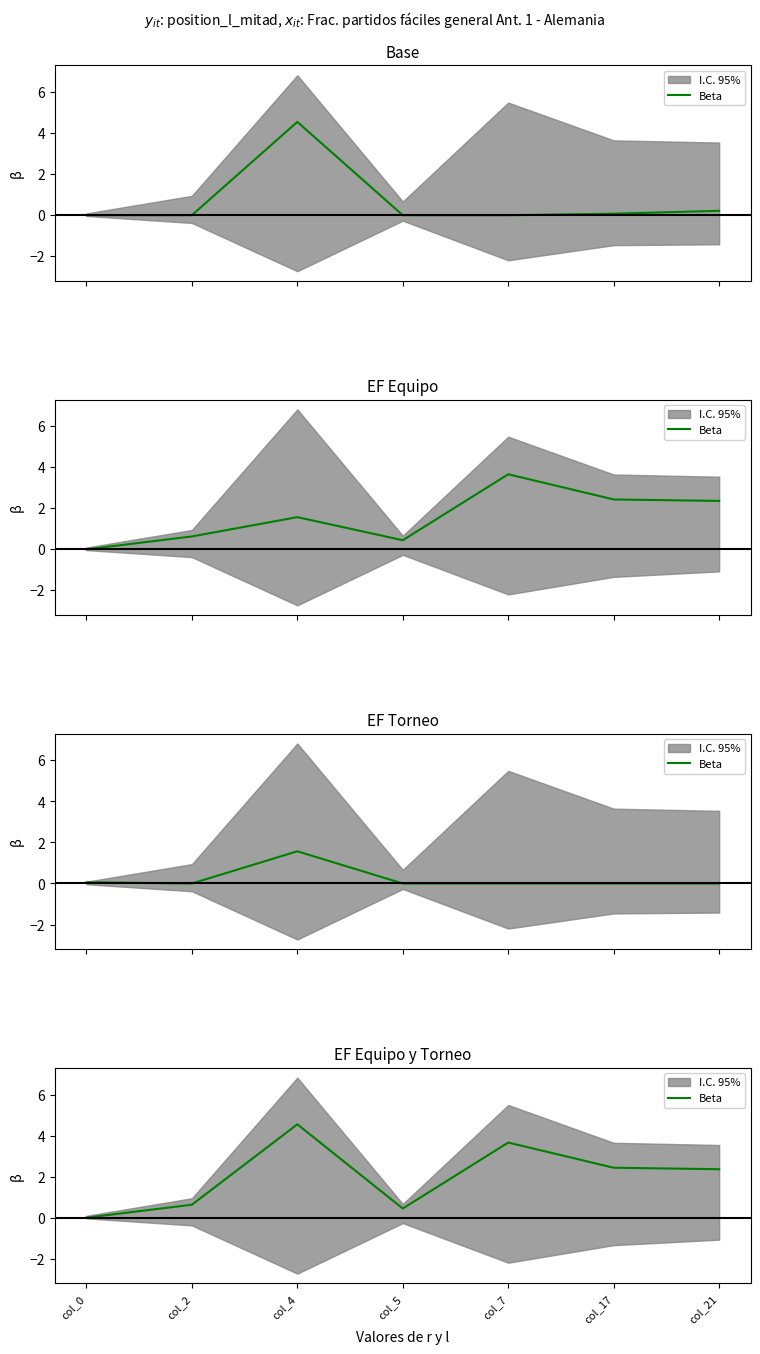

Reading left to right, extract all data points from this chart.

0.0	0.6	4.5	0.4	3.7	2.4	2.4